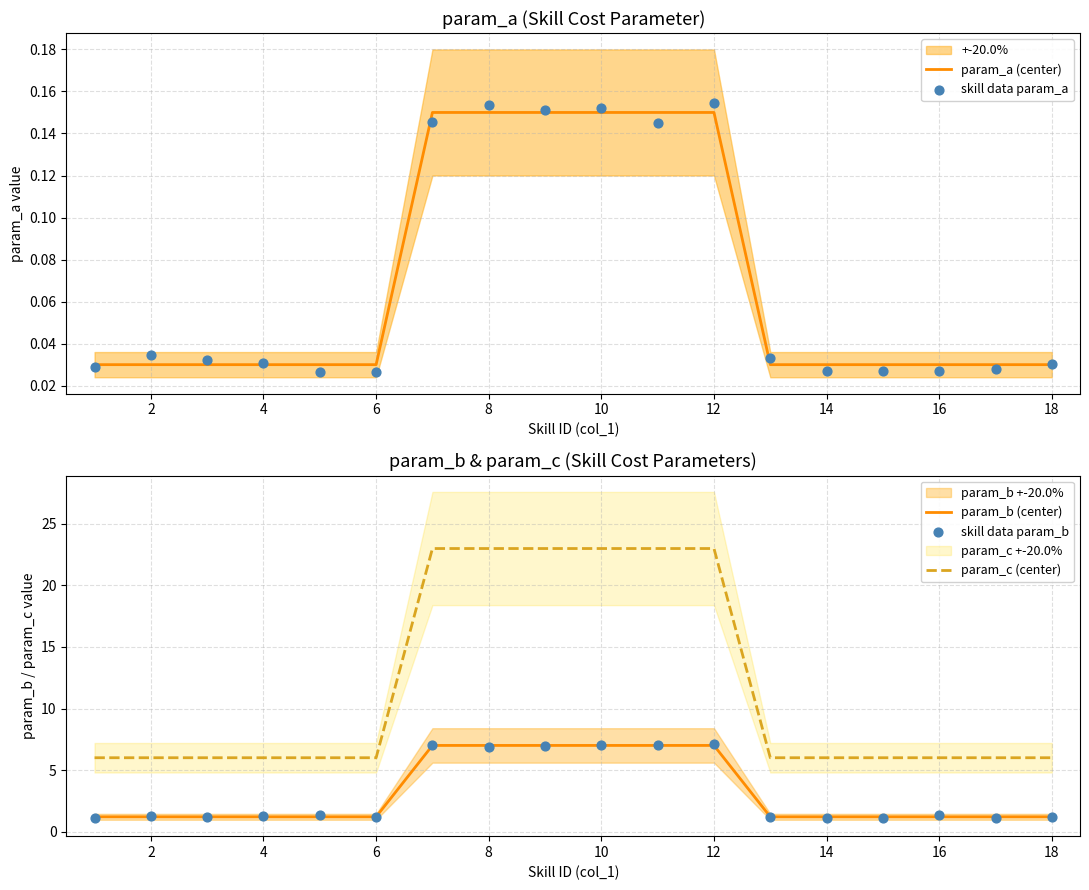

True or false: param_c (center) and param_b (center) cross at least once.

False